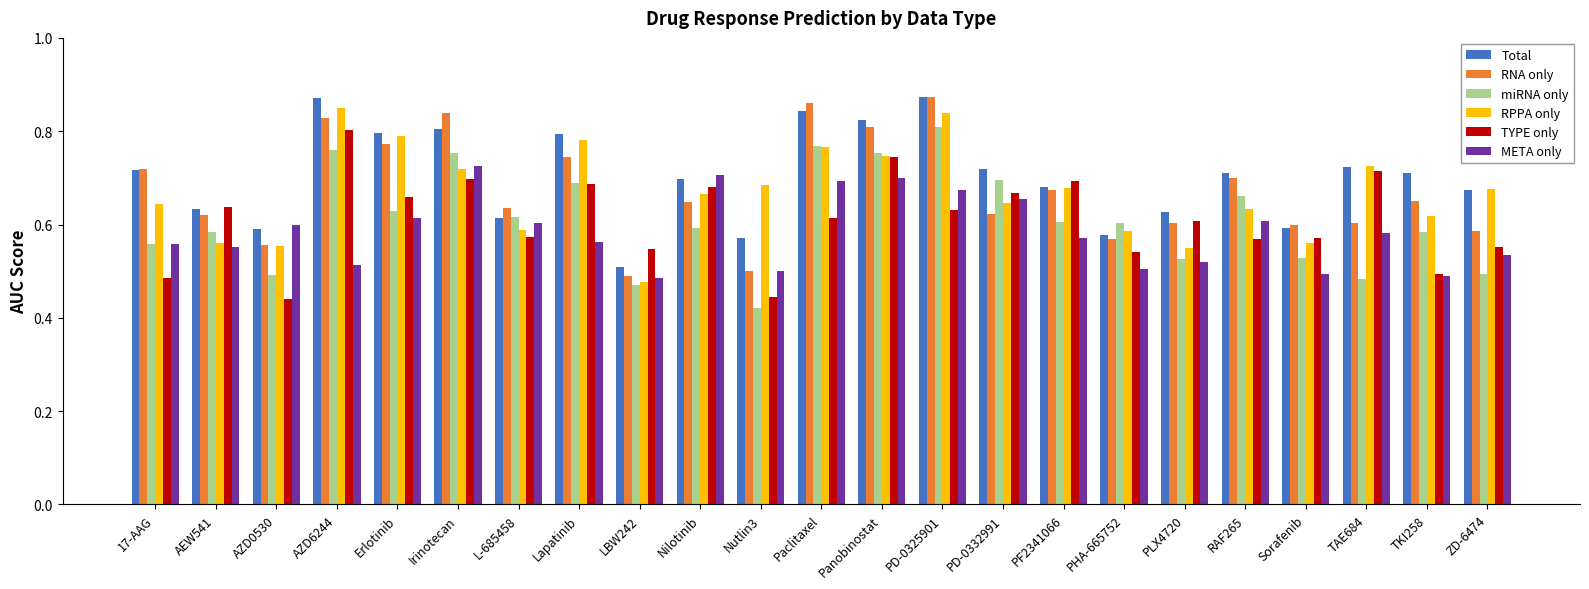

How many RPPA only values are between 0 and 1?

23